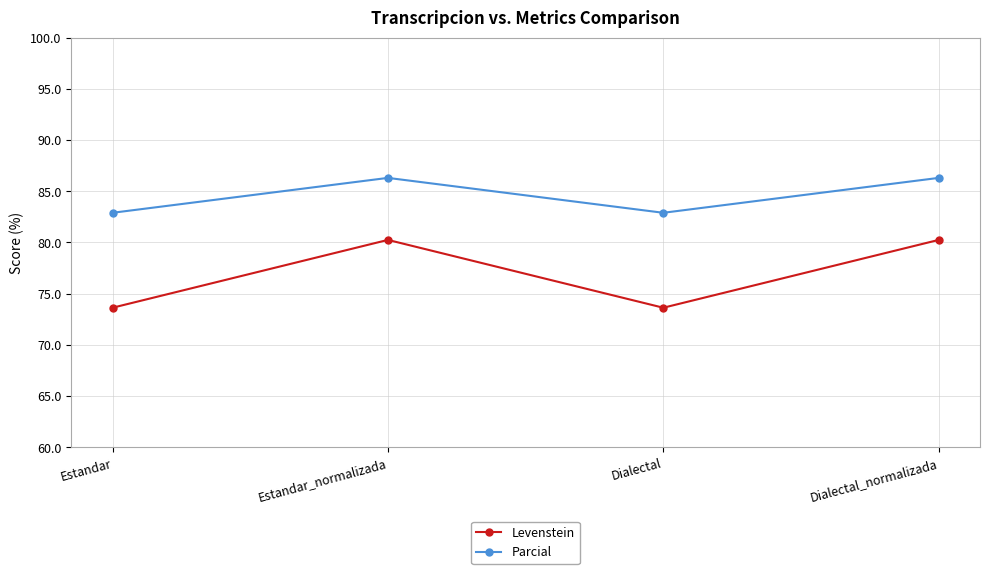

List the series in order of their overall mean, highest first.

Parcial, Levenstein